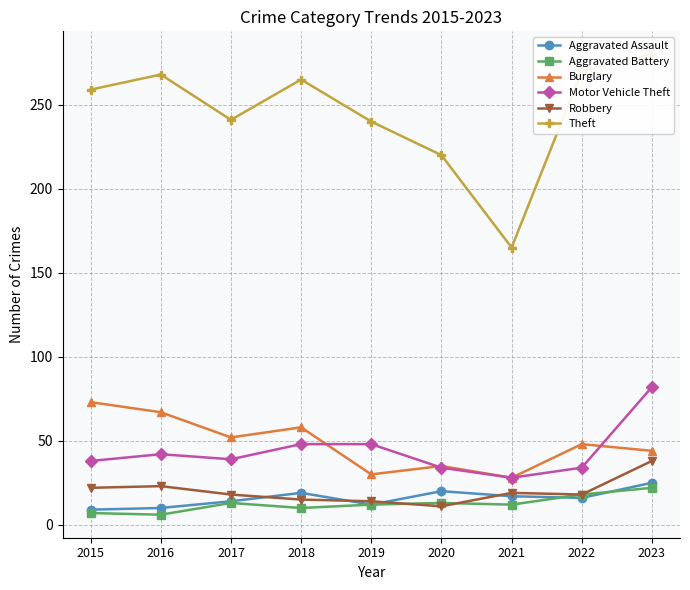

What is the difference between the second highest and minimum values in the Motor Vehicle Theft series?

20